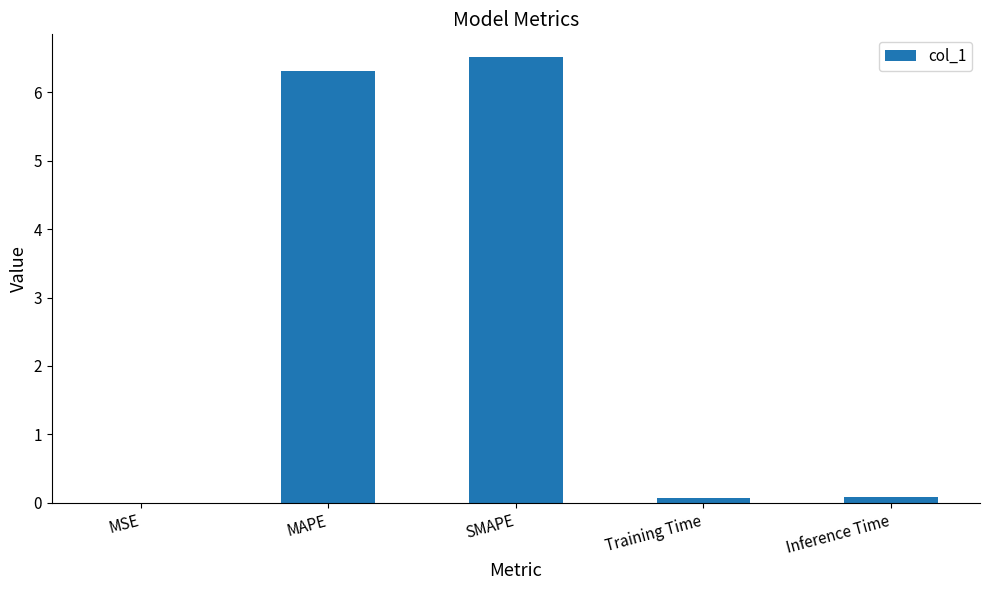

Which category has the highest value across all series?

SMAPE